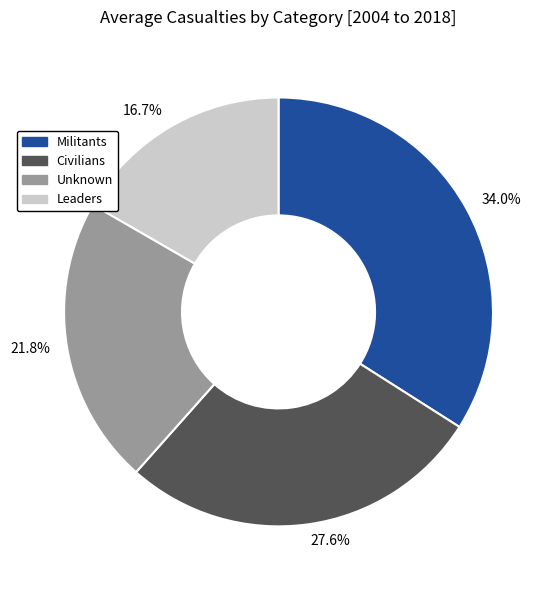

Approximately how many times larger is the value at 27.6% compared to 34.0%?

0.8